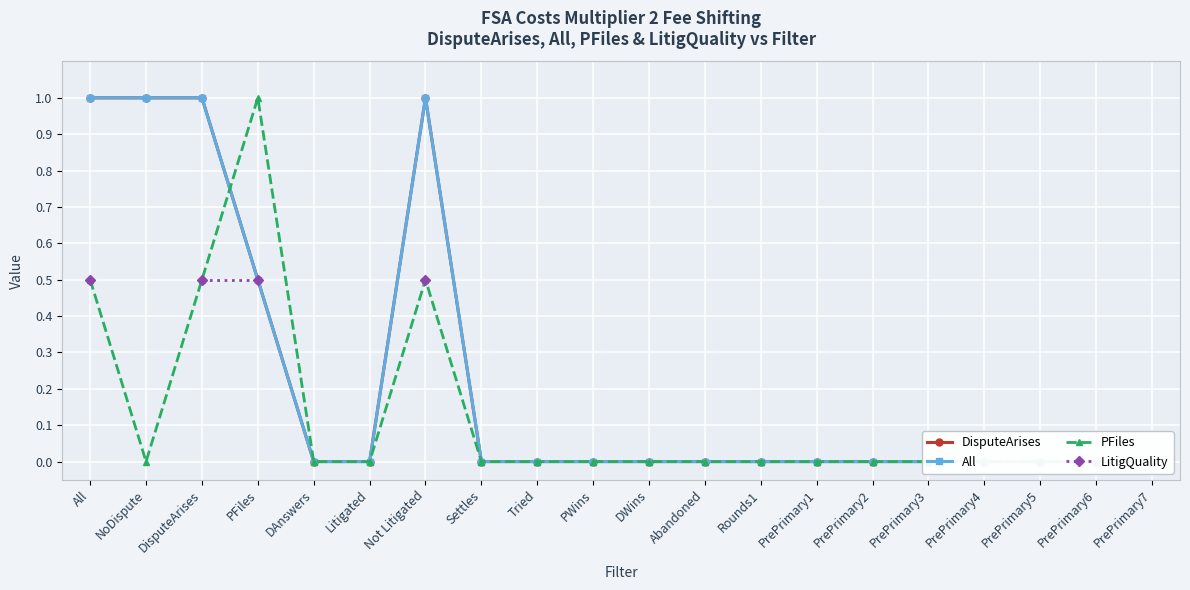

At how many categories does at least one series exceed 0?

5